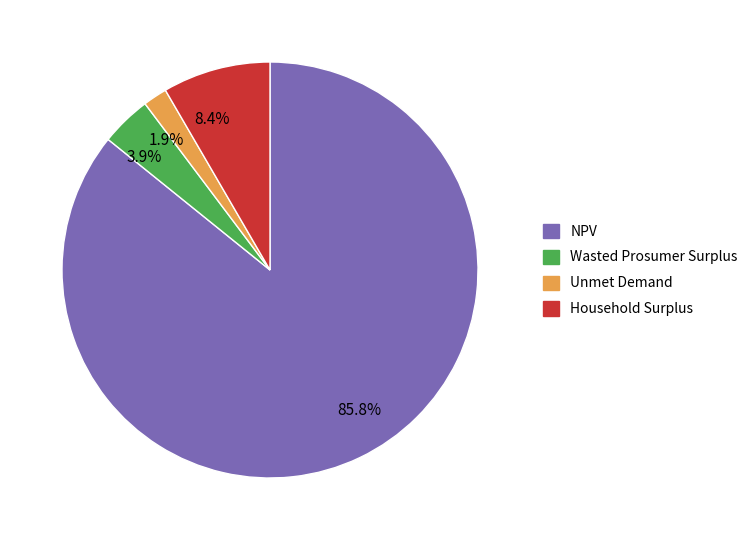

Which has a higher value, 8.4% or 3.9%?

8.4%